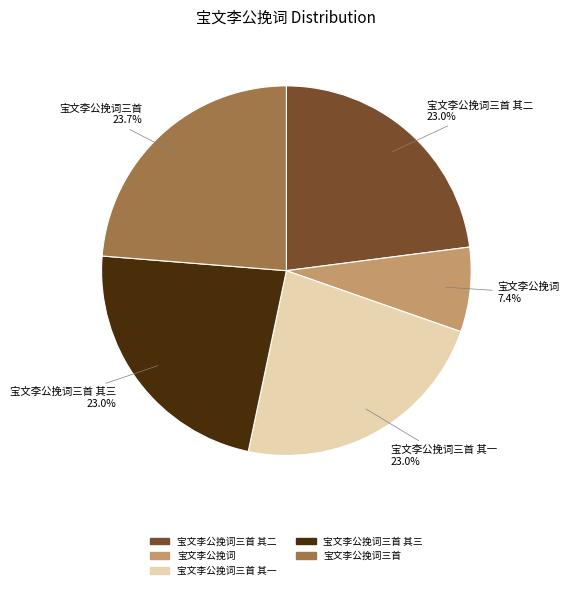

True or false: 宝文李公挽词三首 其二 accounts for 37% of the total.

False